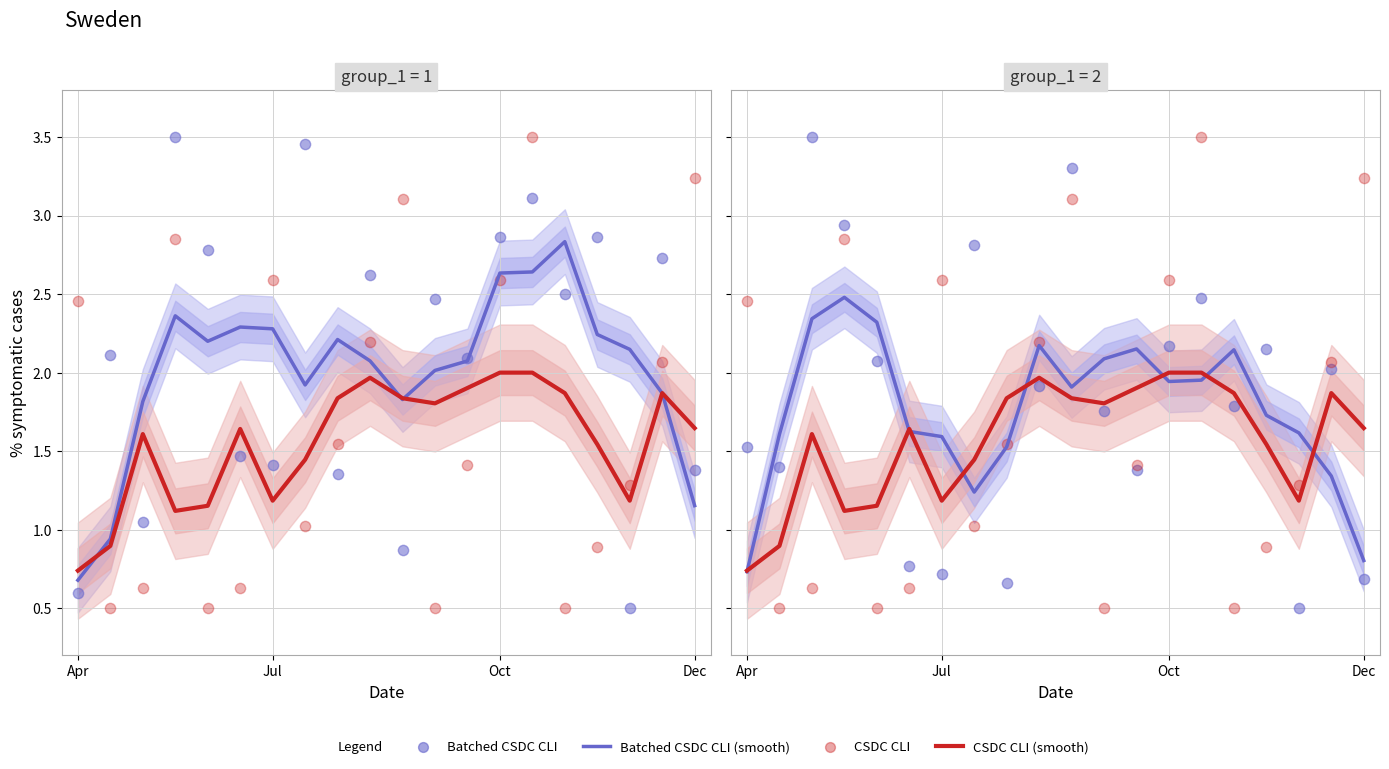

Which series has the widest spread of Y values?

Batched CSDC CLI